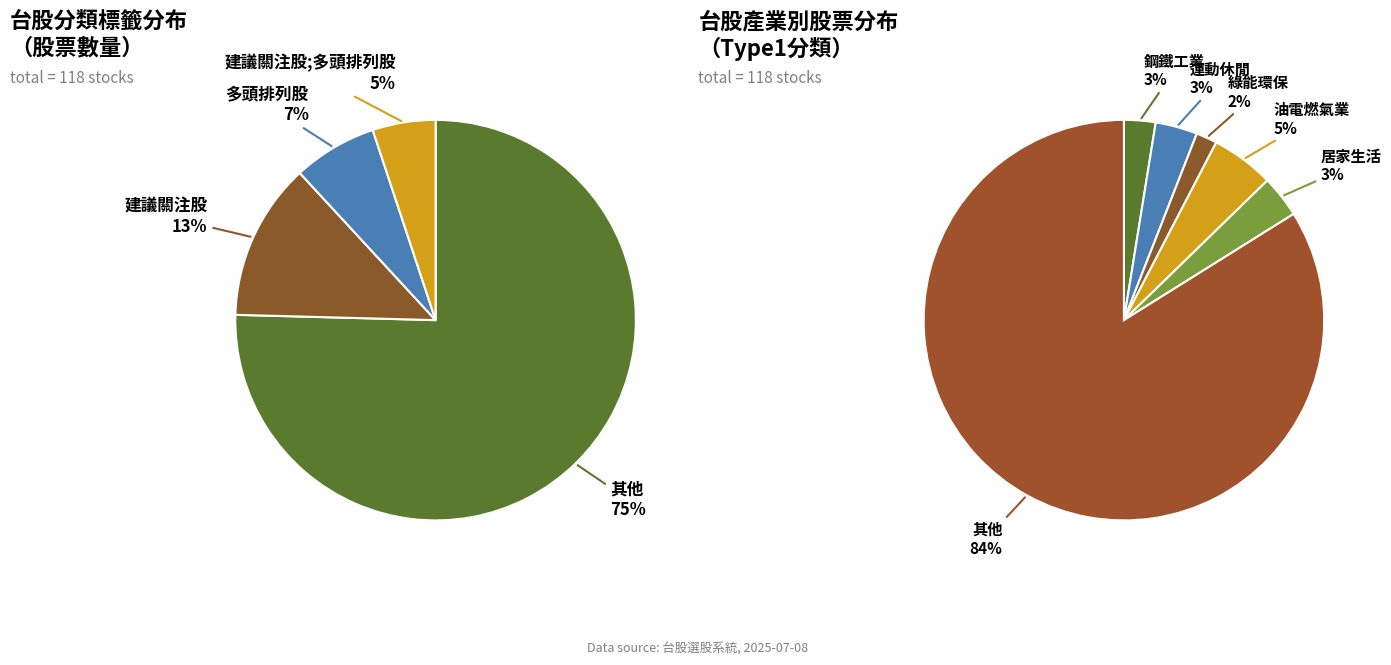

To the nearest percent, what is the difference between the largest and smallest slice percentages?

70%